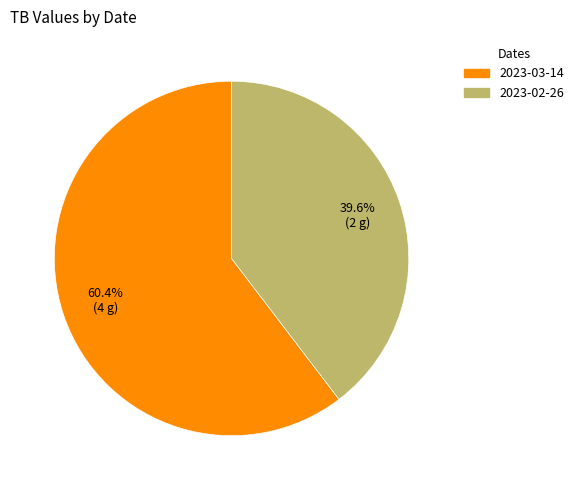

To the nearest percent, what is the difference between the 2023-02-26 and 2023-03-14 slice percentages?

21%